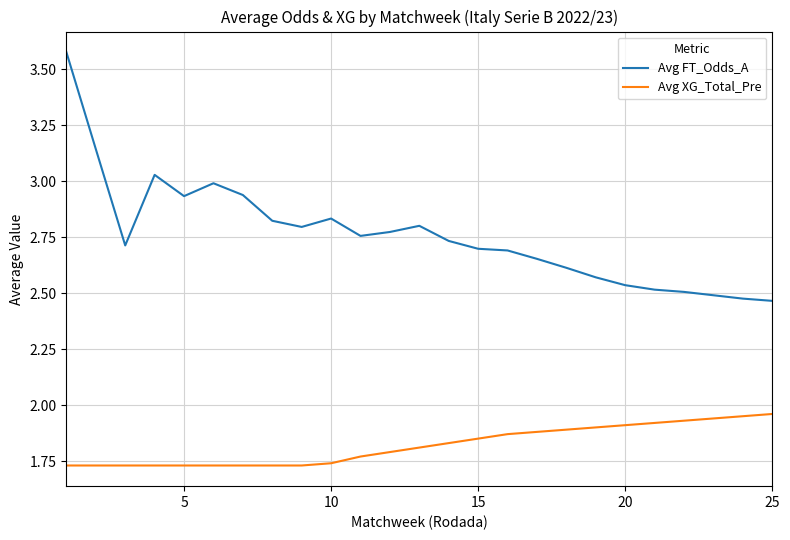

True or false: Avg XG_Total_Pre and Avg FT_Odds_A cross at least once.

False